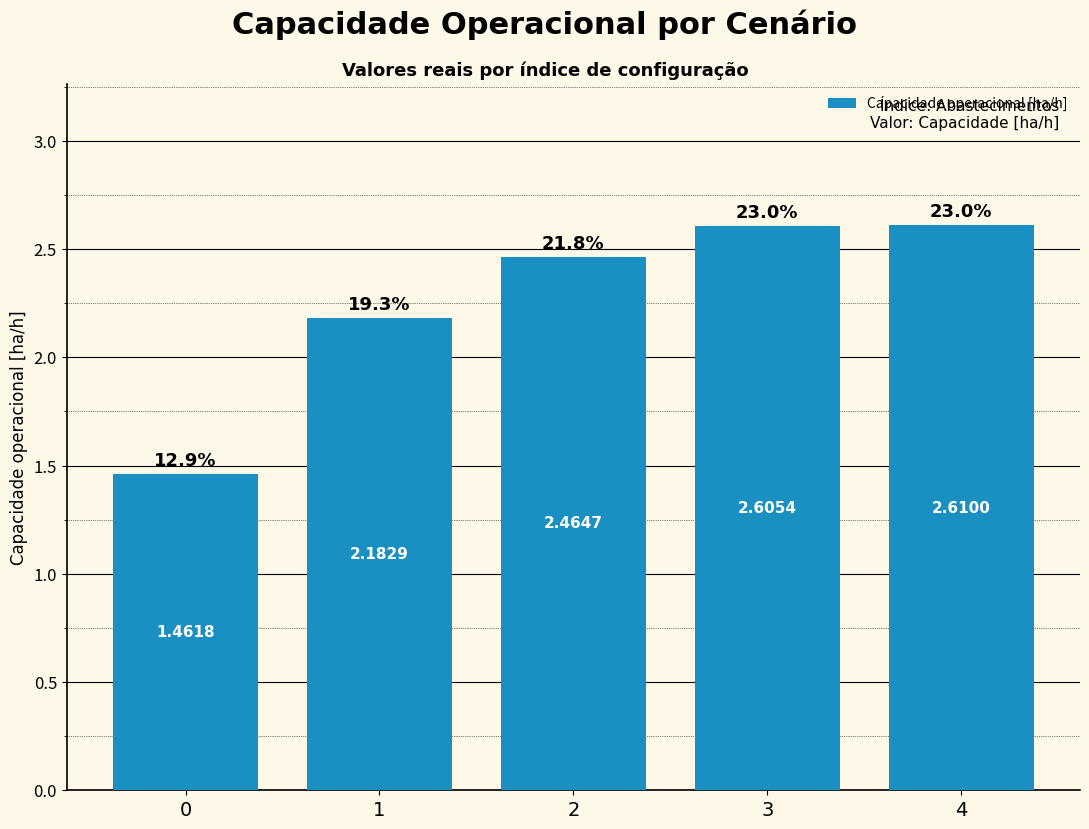

How many bars are there in total?

5